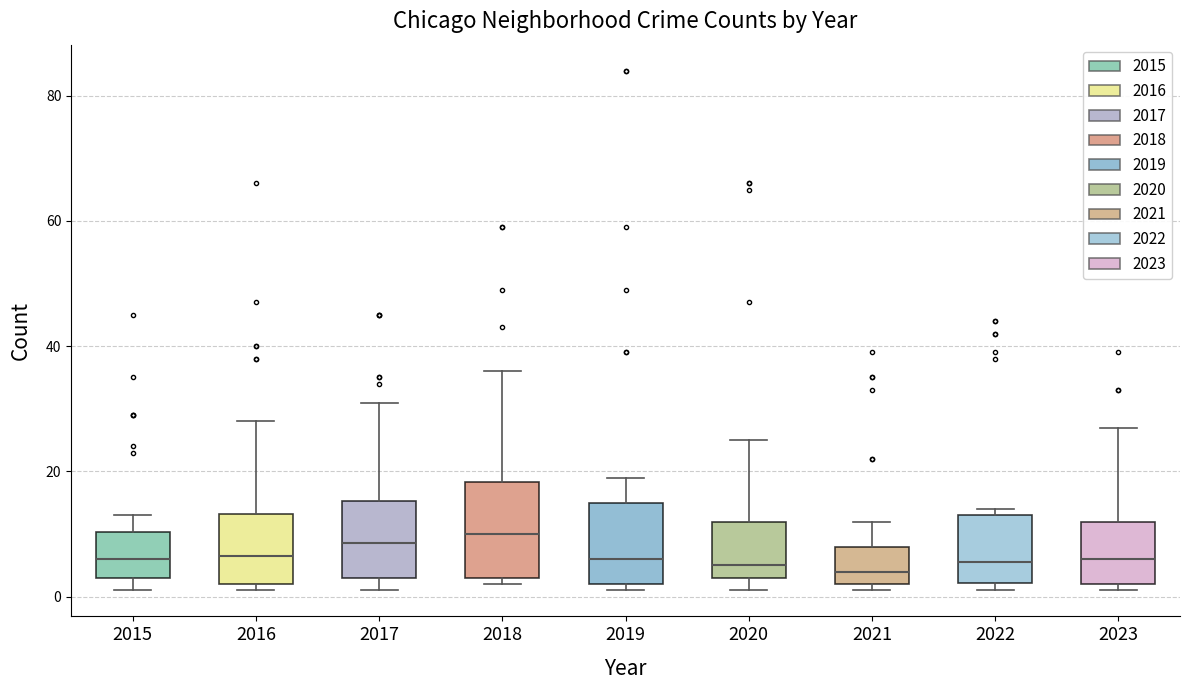

Where does the upper whisker of the box at x = 2016 end on the y-axis? The values are not printed on the chart, so give them approximately, as read against the axis.

28